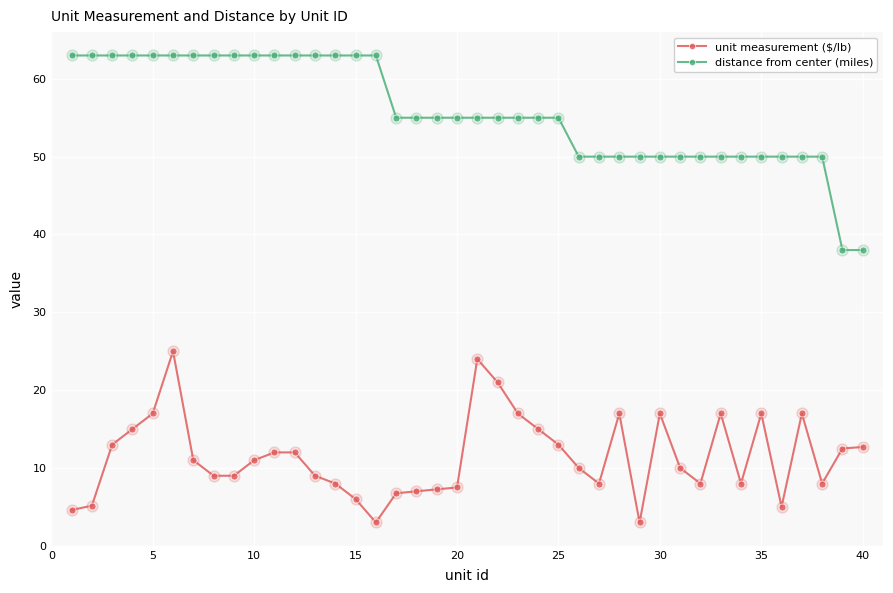

True or false: unit measurement ($/lb) and distance from center (miles) cross at least once.

False